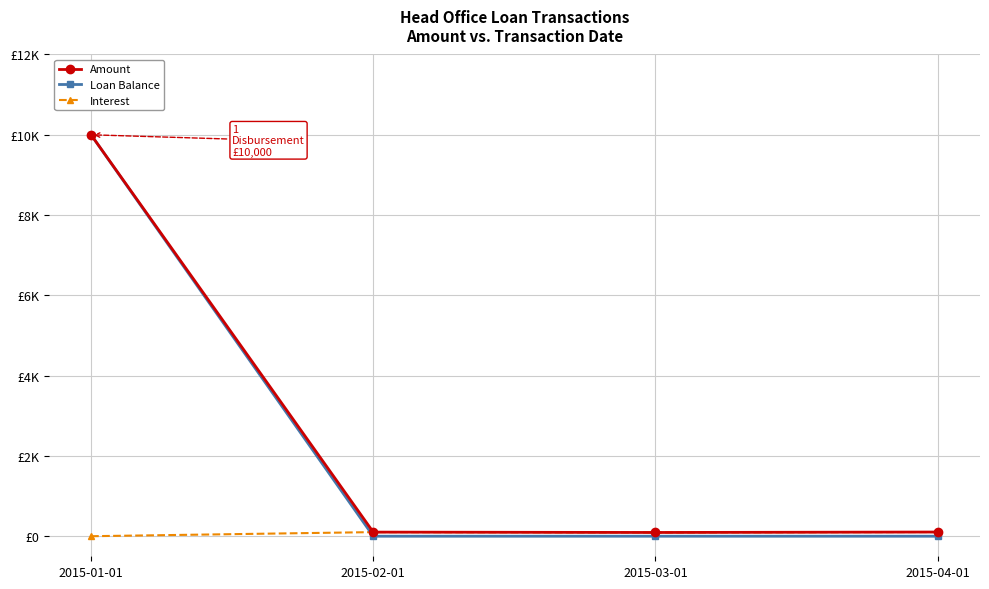

At which category does Interest reach its first local valley?

2015-03-01